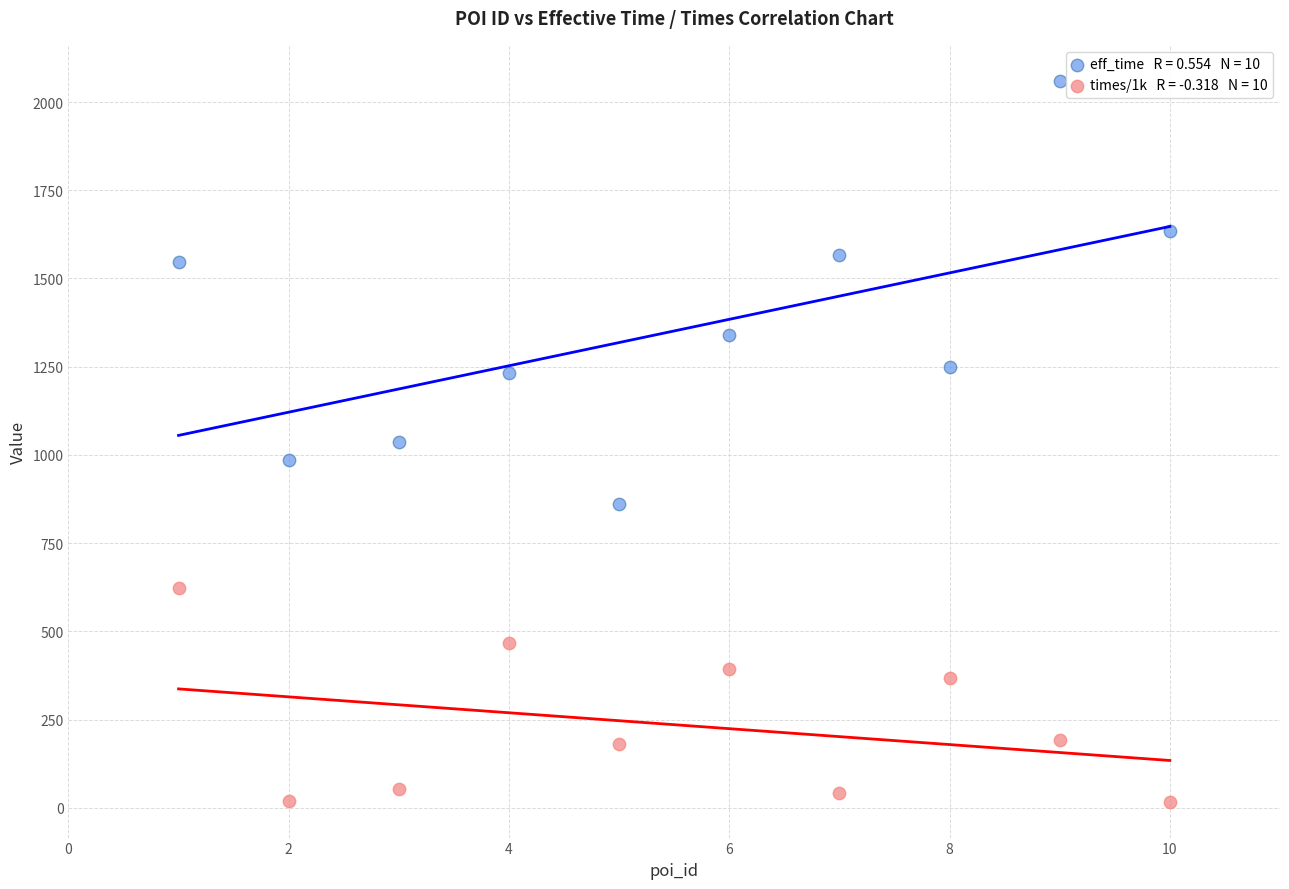

Across all data points, what is the range of X values (max minus min)?

9.0